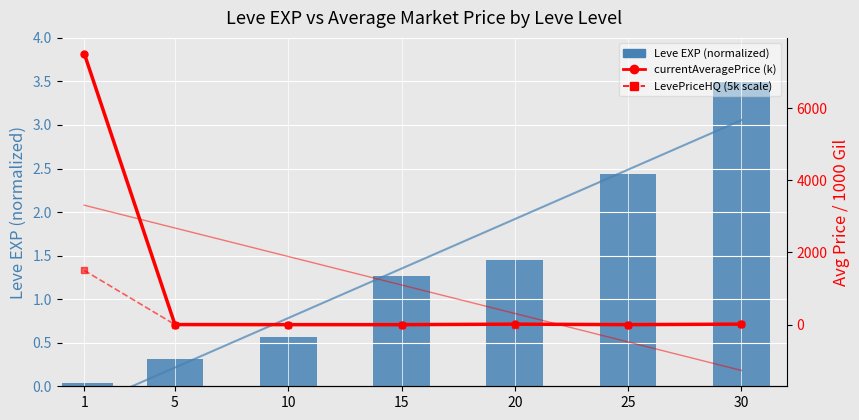

Between 5 and 1, which is larger?

5